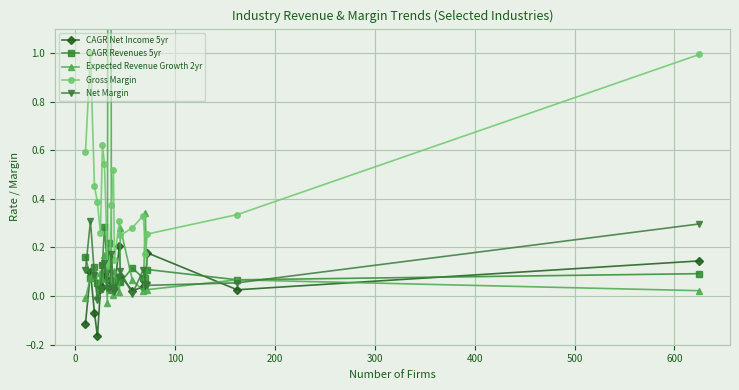

Rank the series by their maximum value, from lowest to highest.

CAGR Net Income 5yr, CAGR Revenues 5yr, Net Margin, Gross Margin, Expected Revenue Growth 2yr